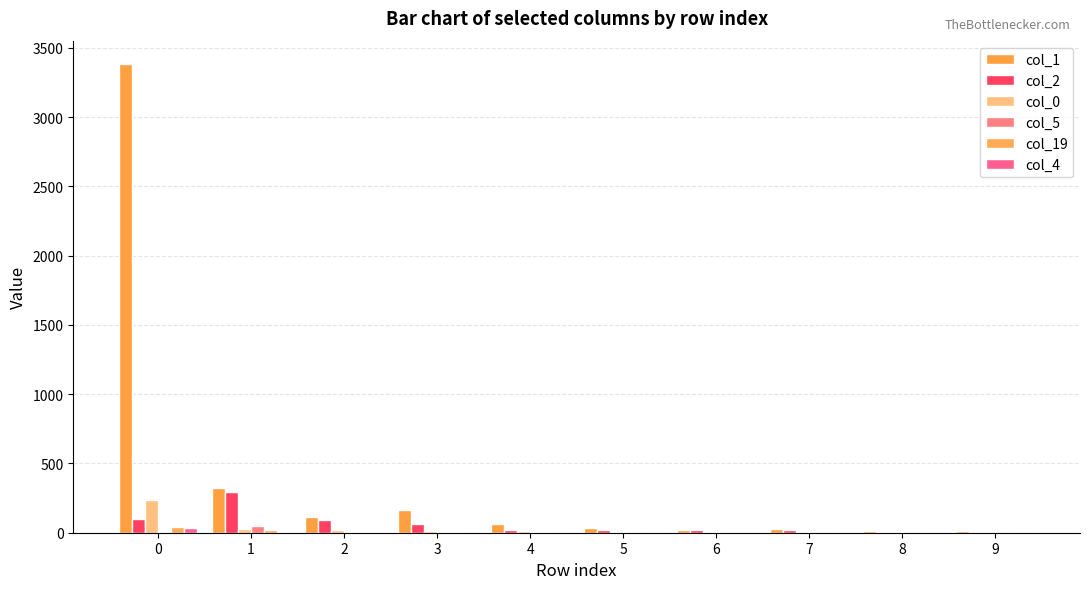

Is the value of col_4 at 0 greater than the value of col_0 at 2?

Yes